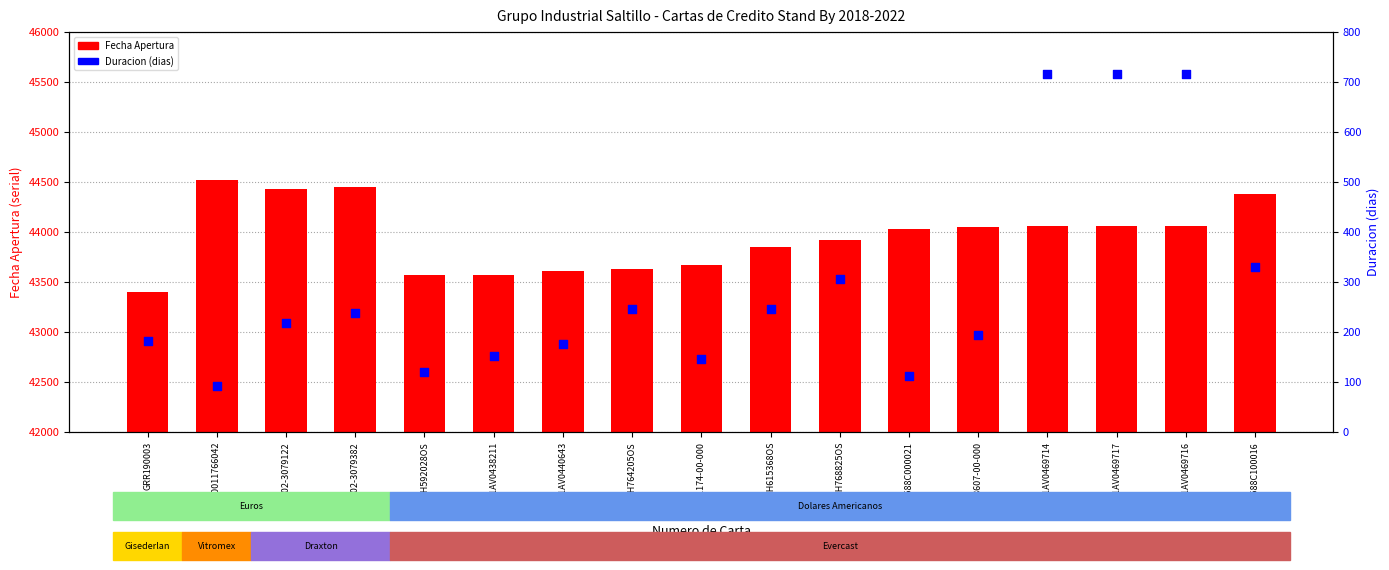

Which series reaches the minimum Y coordinate?

Duracion (dias)